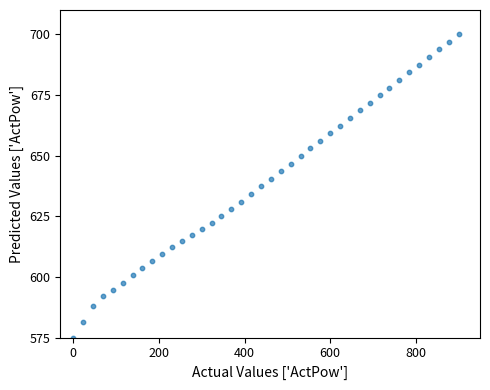

What is the range of X values (max minus min)?

900.0